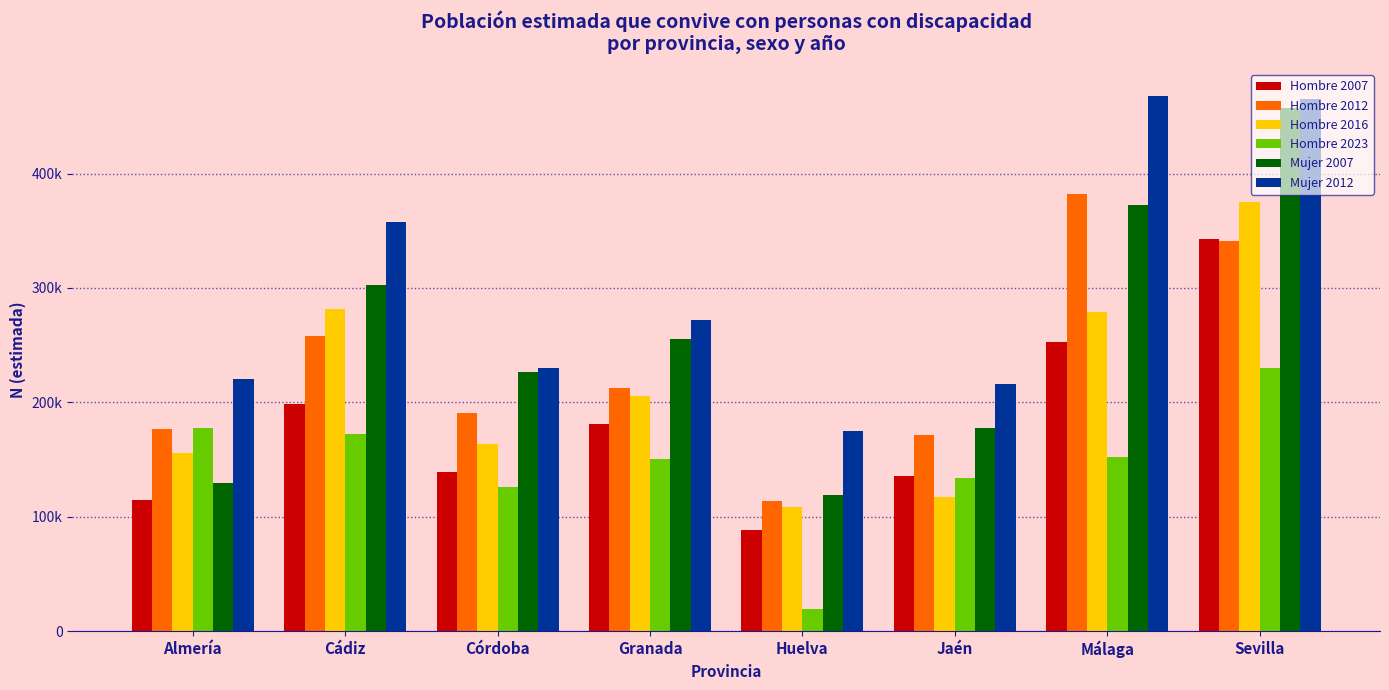

What is the difference between the maximum and minimum values in the Mujer 2007 series?

337959